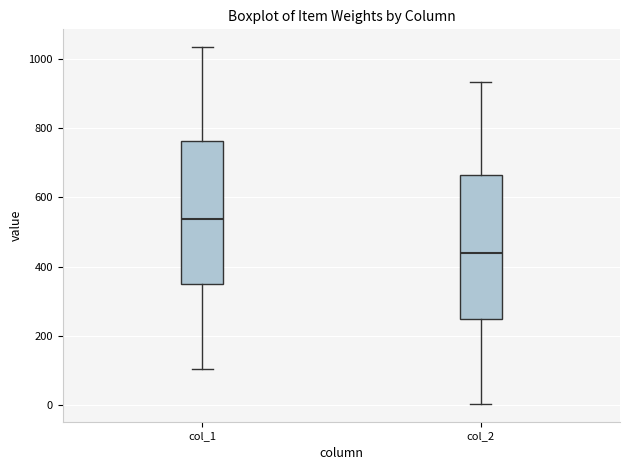

Where is the upper edge of the box for col_1 on the y-axis? The values are not printed on the chart, so give them approximately, as read against the axis.

760